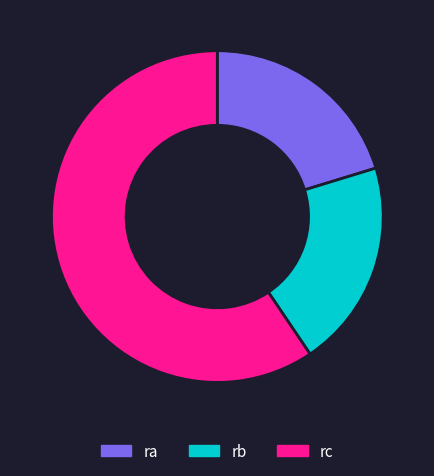

Does any single category account for the majority?

Yes